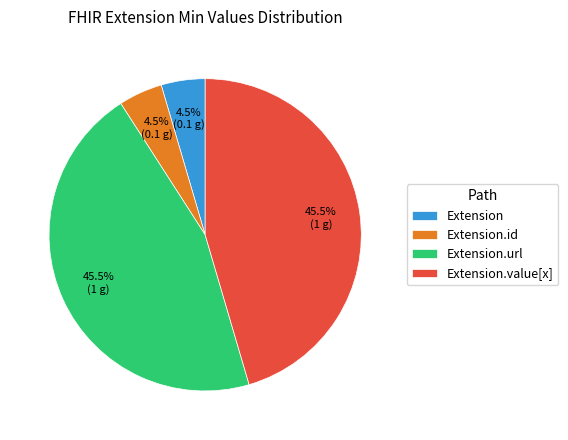

What is the total percentage of Extension and Extension.url?

50.0%